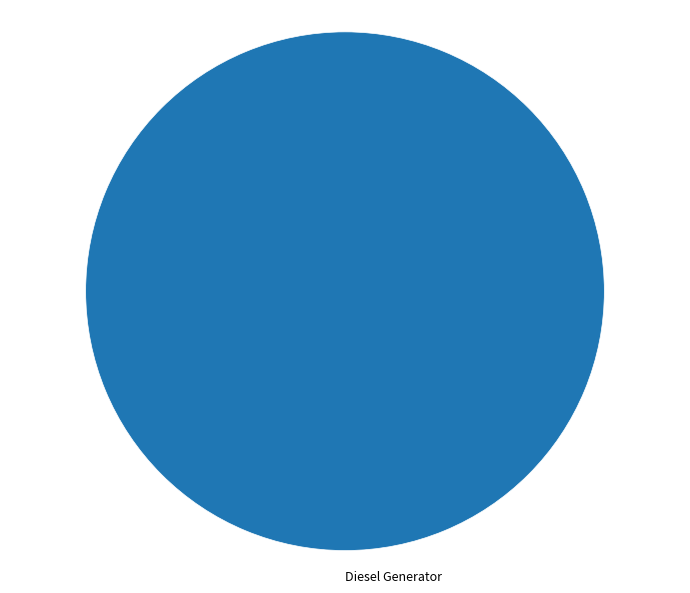

What is the majority slice?

Diesel Generator